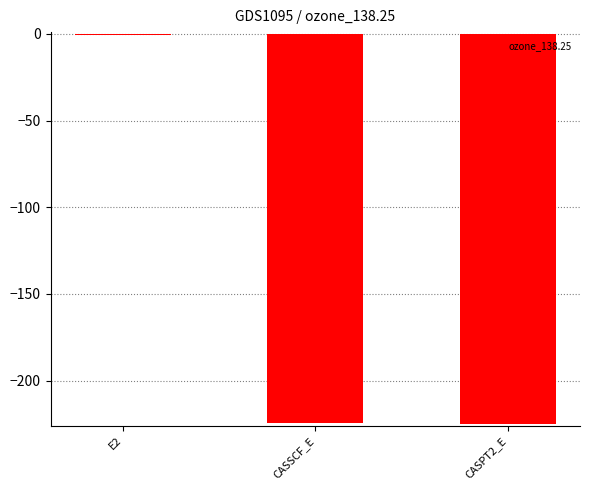

What is the sum of all values?

-450.2